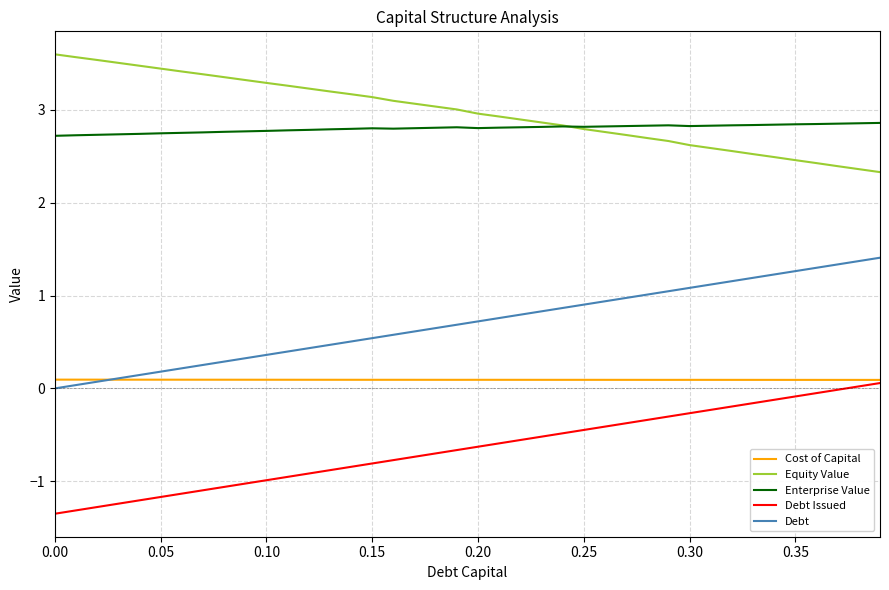

What are all the series names shown in the legend?

Cost of Capital, Equity Value, Enterprise Value, Debt Issued, Debt